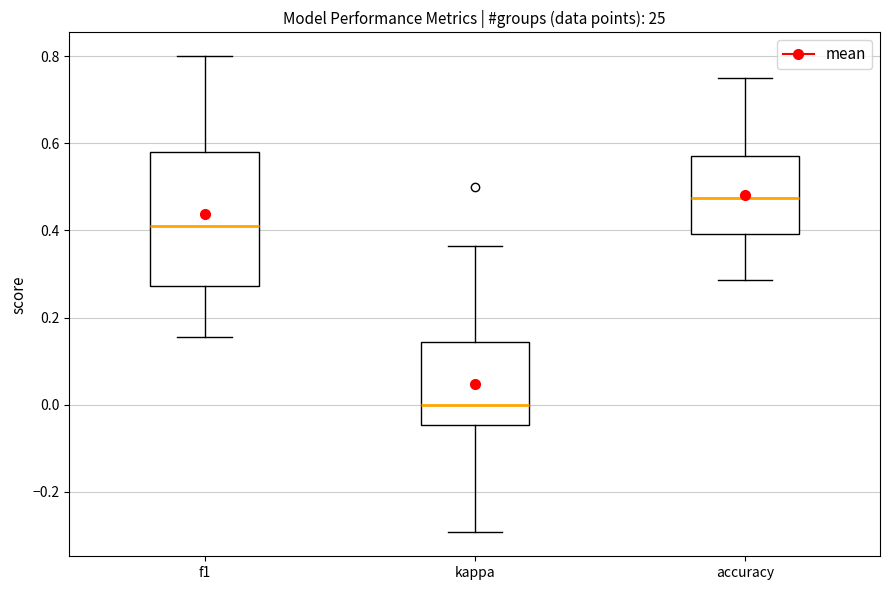

Where does the upper whisker of the box for kappa end on the y-axis? The values are not printed on the chart, so give them approximately, as read against the axis.

0.36